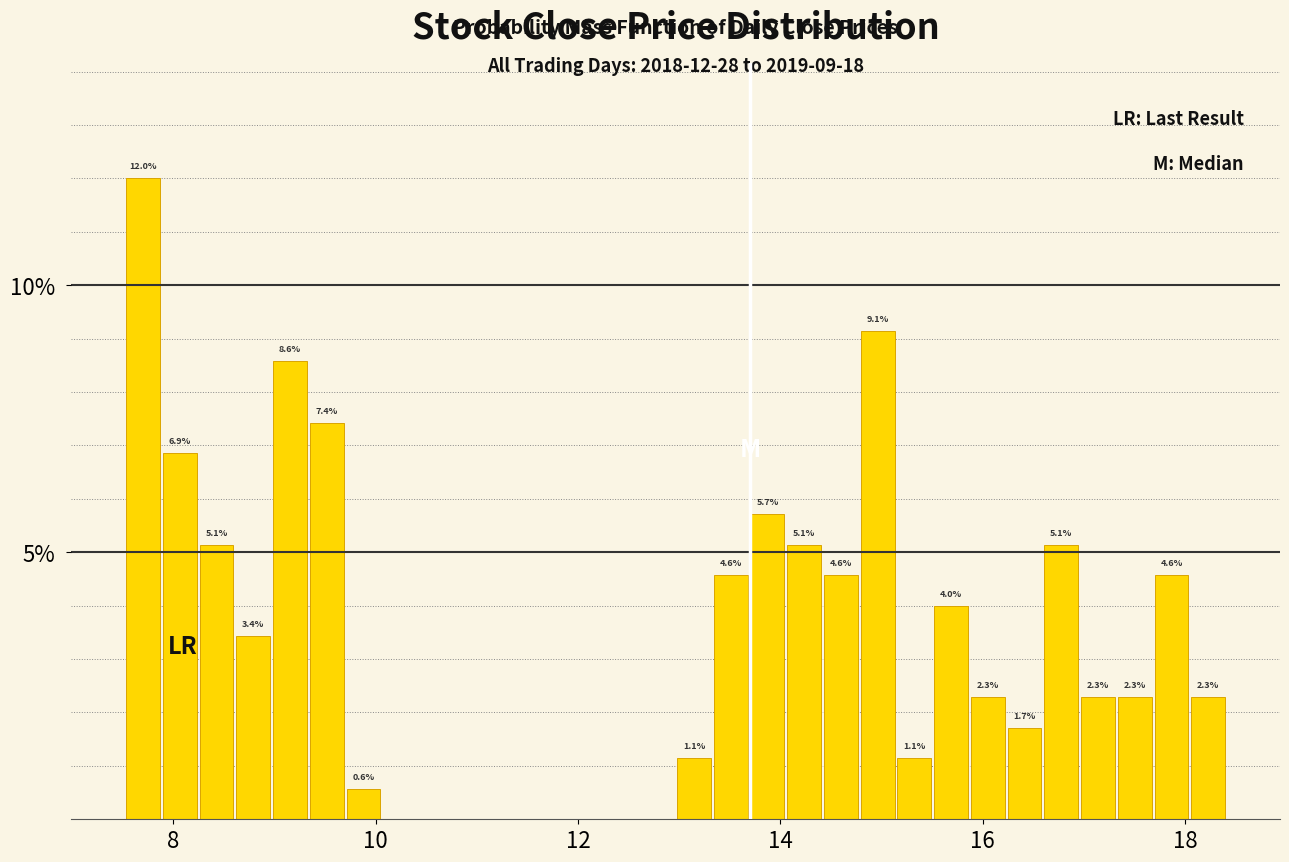

Around what value on the x-axis is the tallest bar? Give the approximate position of its centre, as read against the axis.

7.8